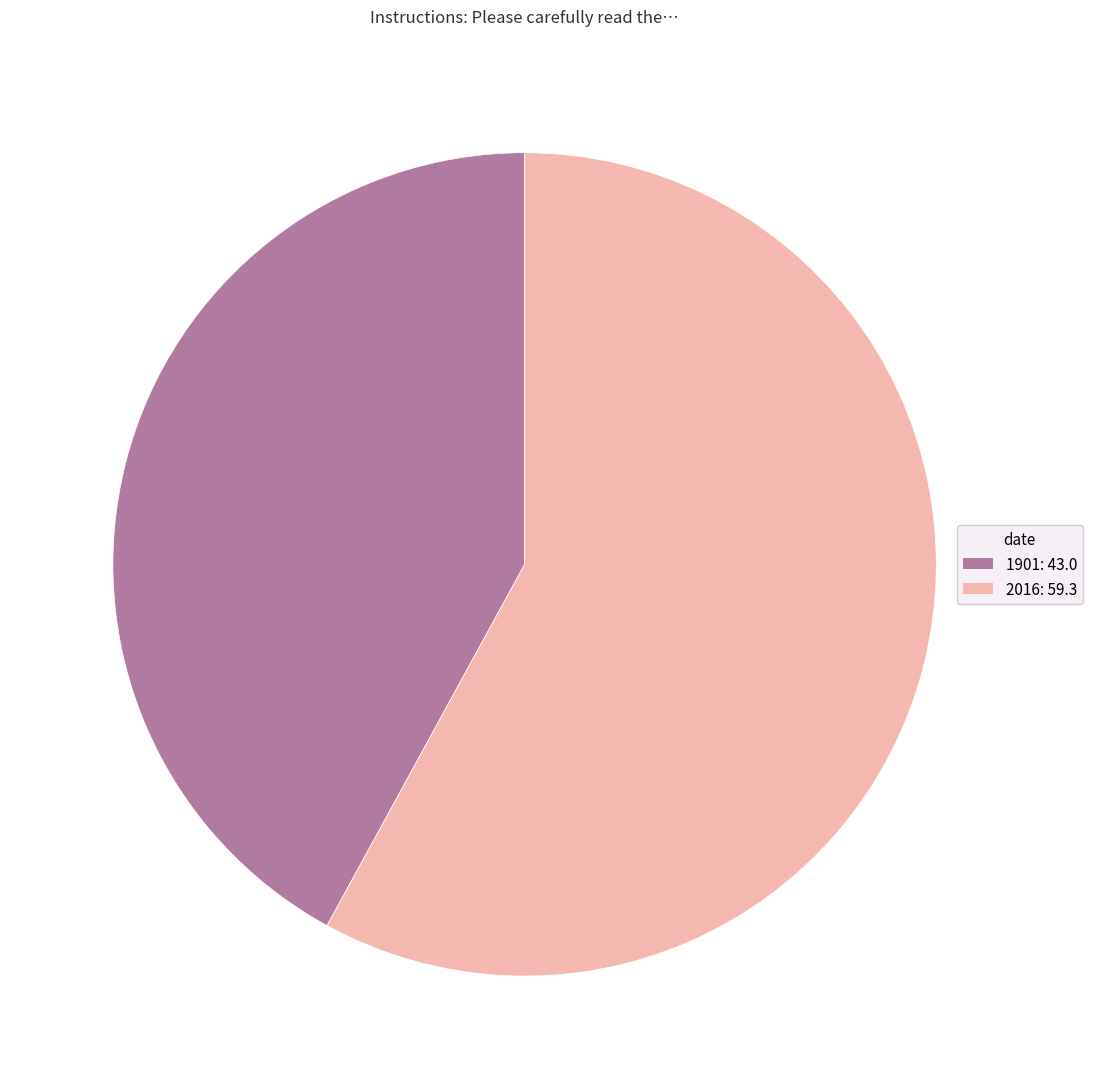

How many segments does this pie chart have?

2